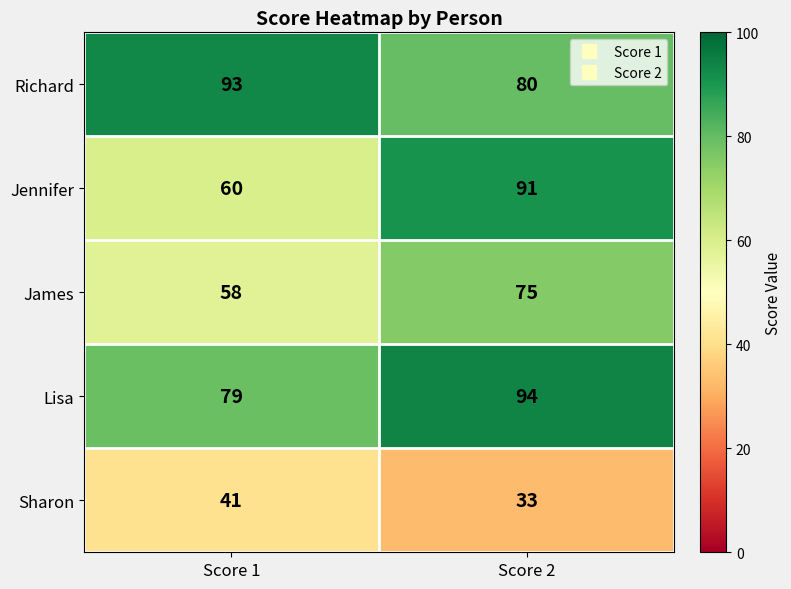

Between Score 1 and Score 2, which series saw the biggest shift?

Jennifer